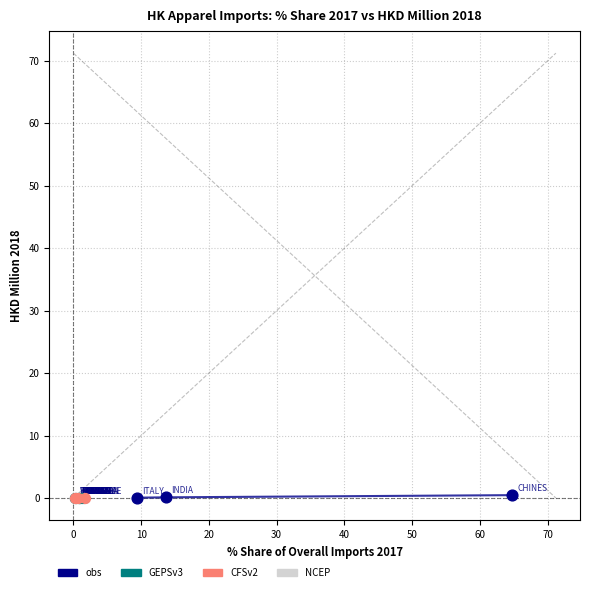

What are all the series names shown in the legend?

obs, GEPSv3, CFSv2, NCEP